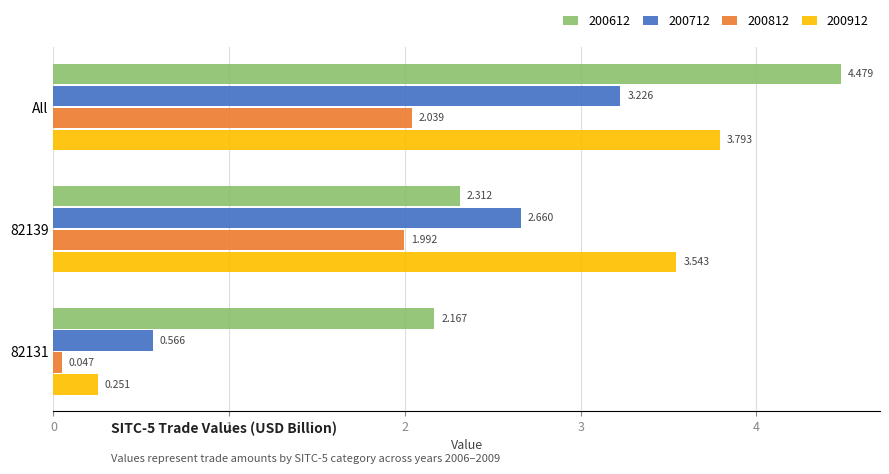

Is the value of 200912 at 82139 greater than the value of 200612 at All?

No